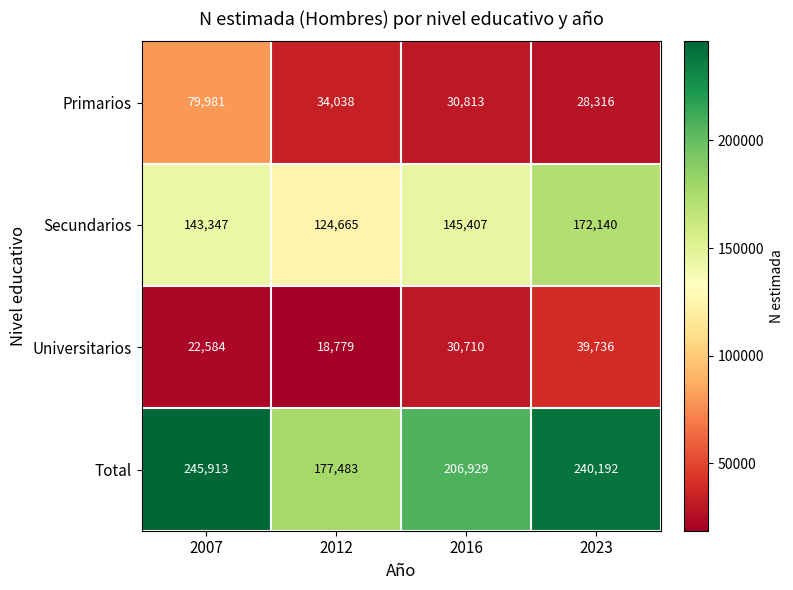

At how many categories does at least one series exceed 206225?

3